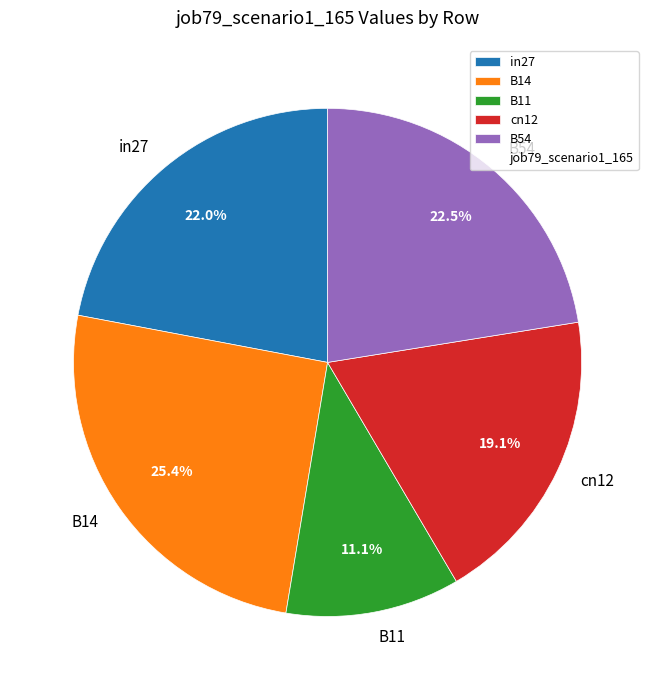

True or false: B14 accounts for 25% of the total.

True